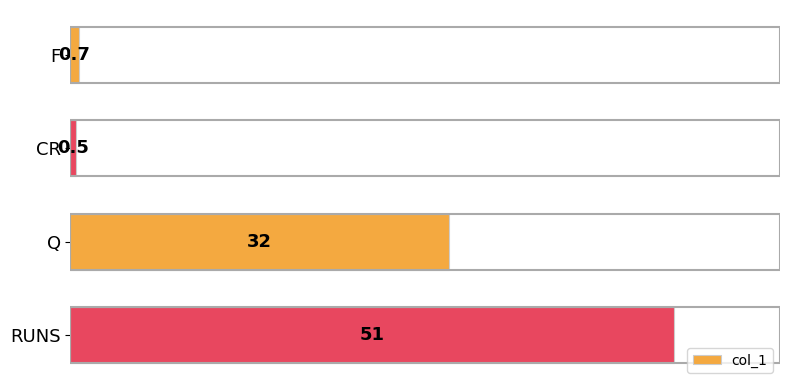

What is the ratio of the value at Q to the value at RUNS?

0.6